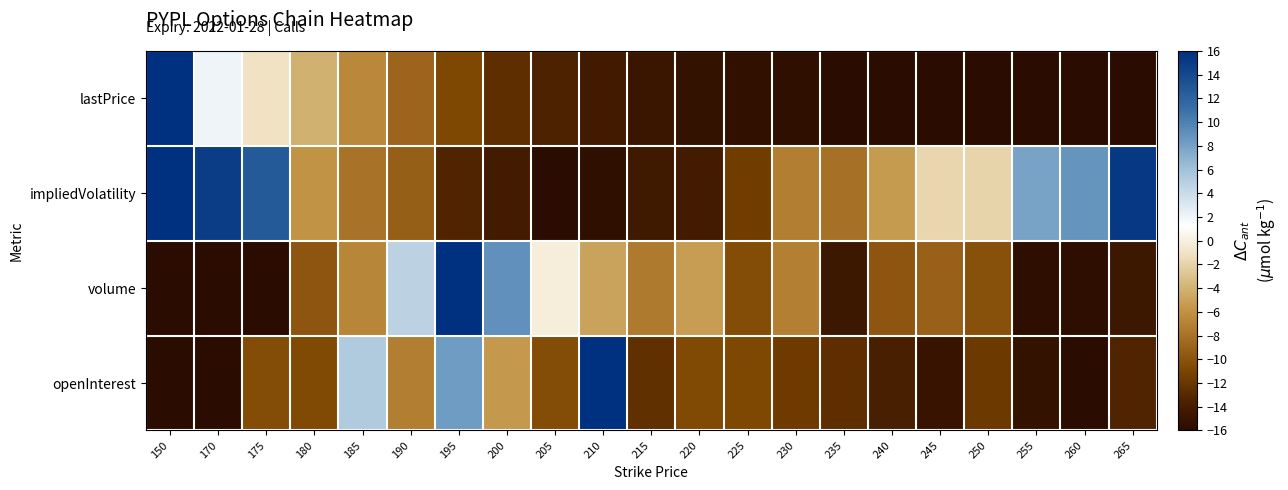

At how many categories does at least one series exceed 12?

6